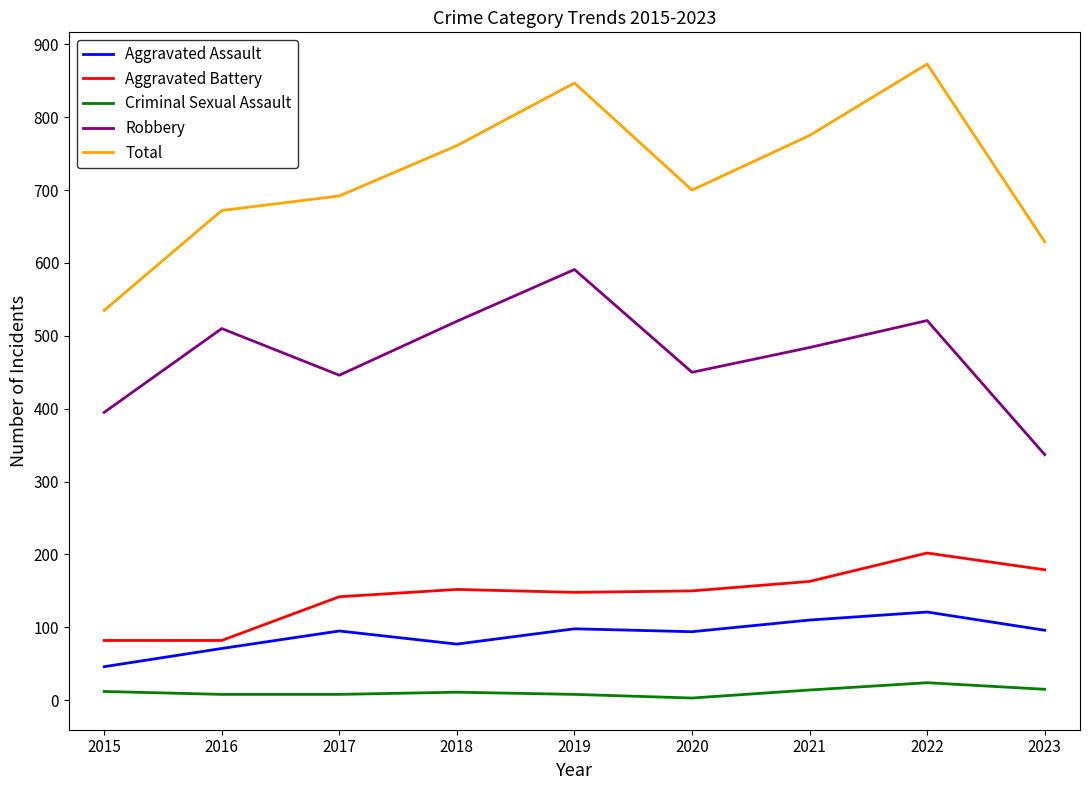

What is the minimum value for Total?

535